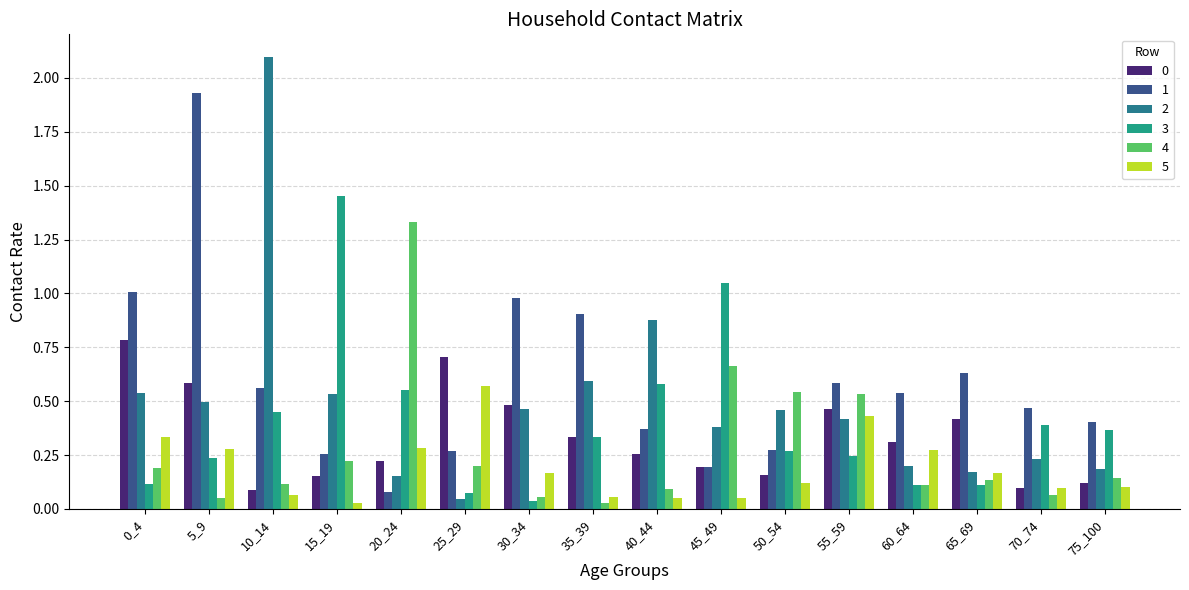

List the series in order of their peak value, highest first.

2, 1, 3, 4, 0, 5